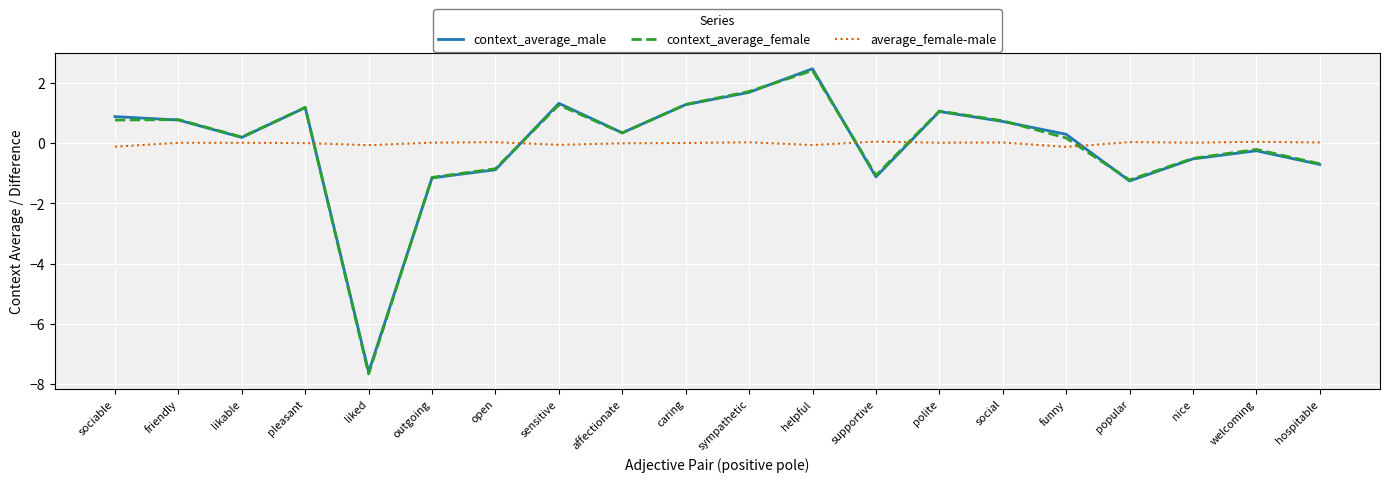

What is the maximum value for context_average_female?

2.4